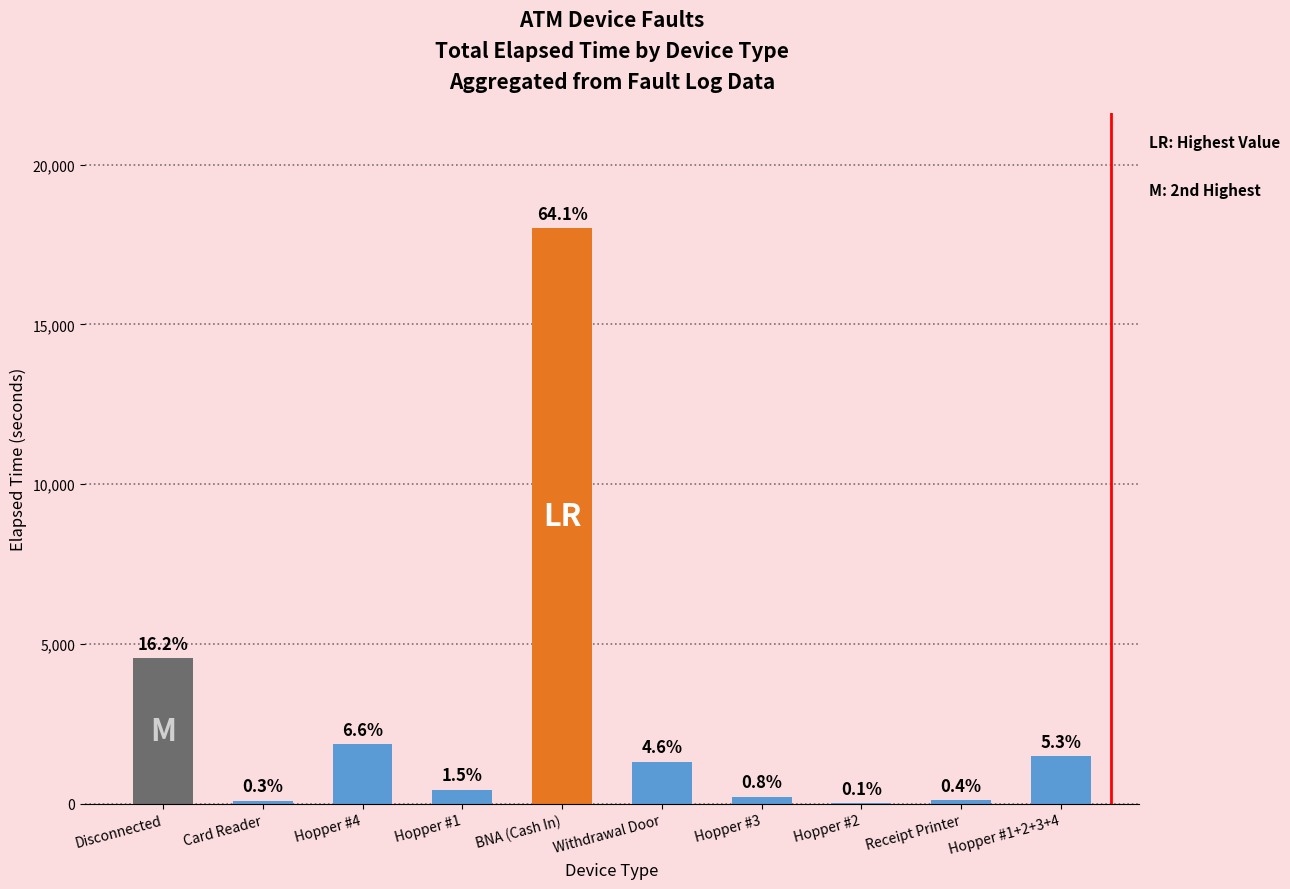

The chart shows a value of 389 at Withdrawal Door. True or false?

False